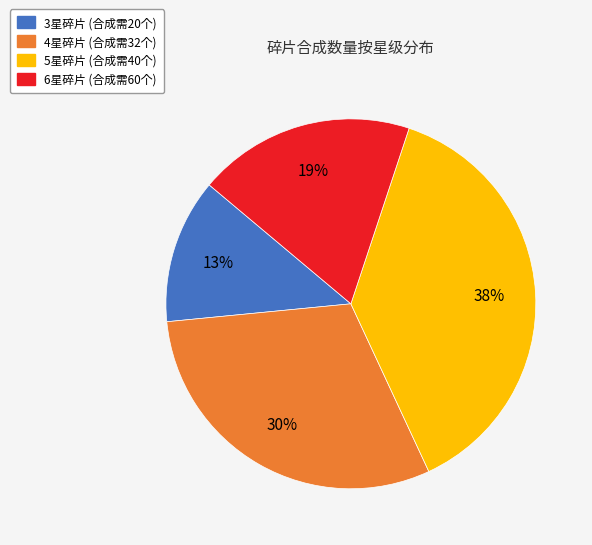

Is there any slice that represents more than half of the pie?

No